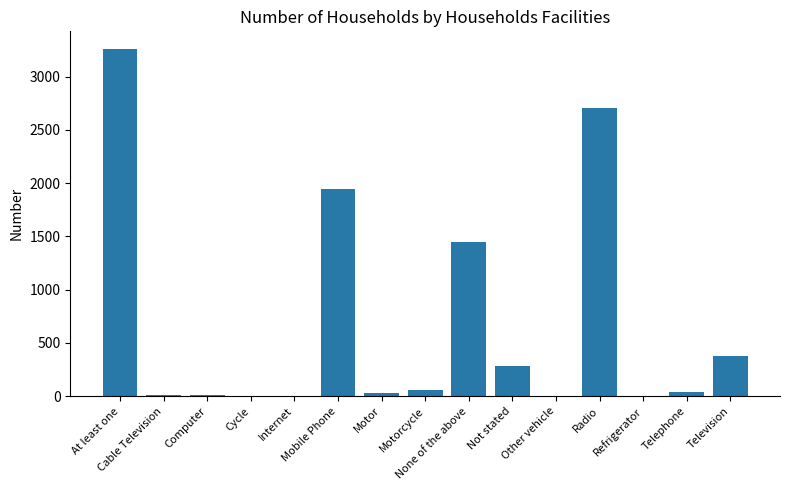

What is the maximum value shown in the chart?

3263